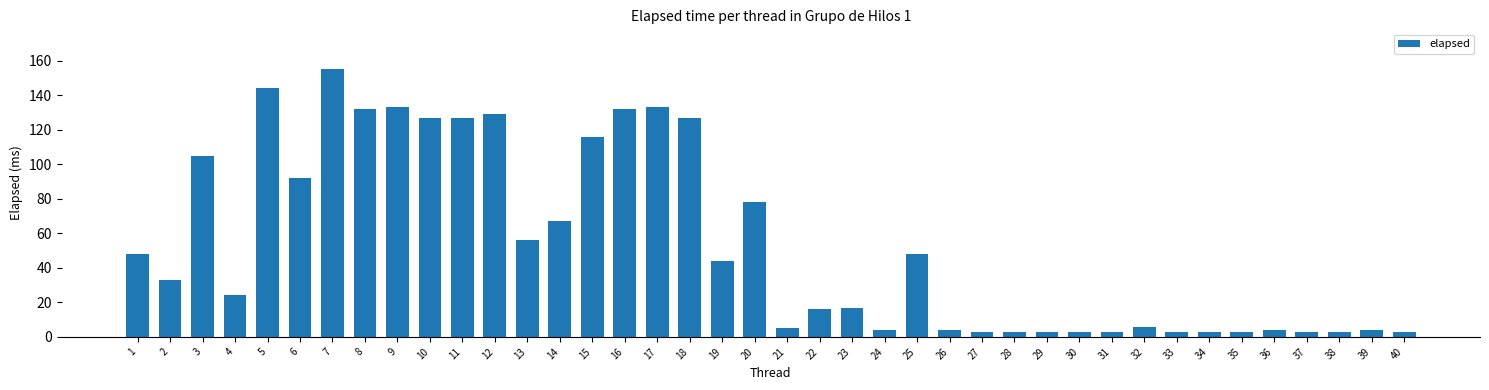

What is the difference between the second highest and minimum values?

141